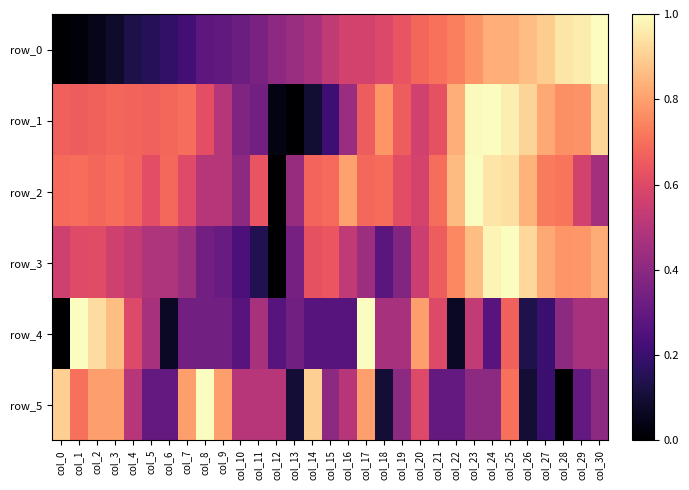

Is the value of row_0 at col_6 greater than the value of row_5 at col_23?

No